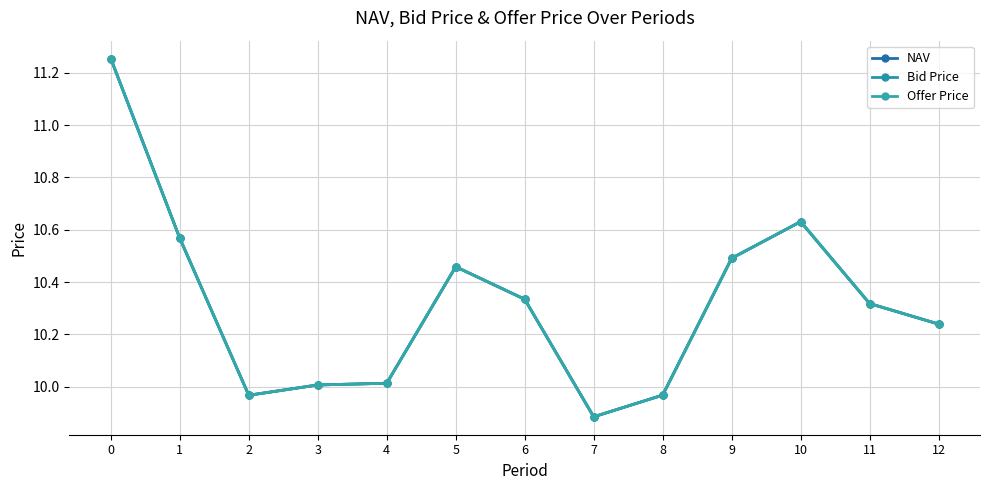

Does the chart have visible grid lines?

Yes